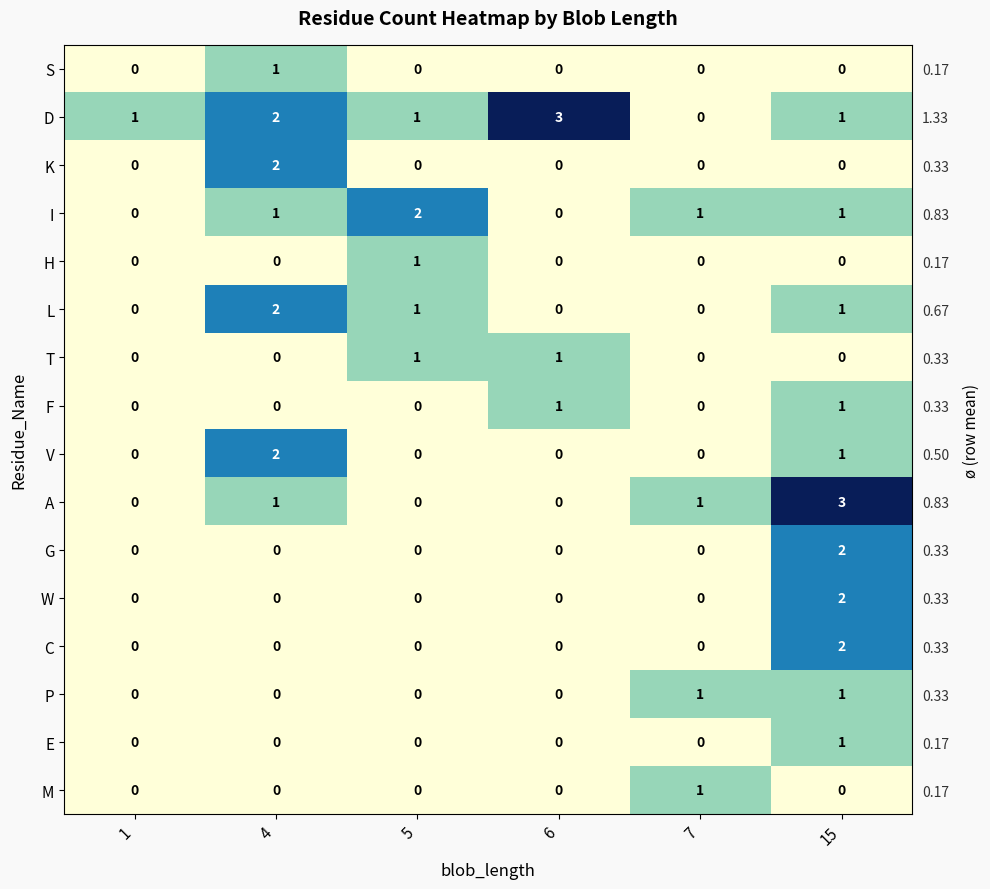

Which label corresponds to the smallest value in the chart?

1